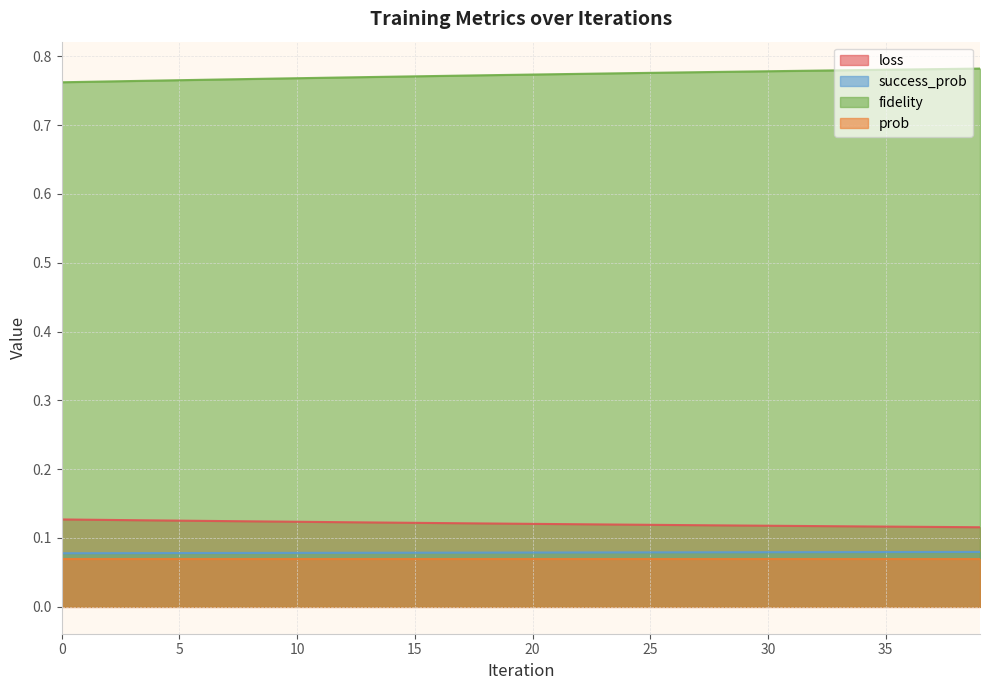

What are all the series names shown in the legend?

loss, success_prob, fidelity, prob